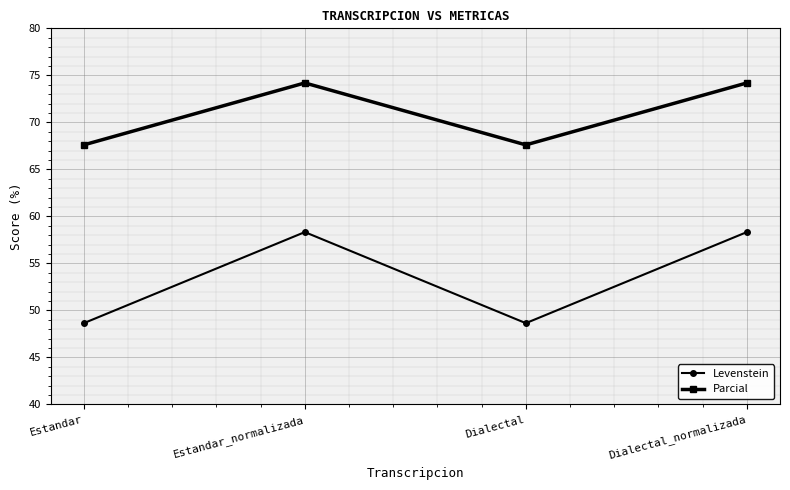

Reading left to right, list all the values displayed in this chart.

Levenstein: Estandar=48.6	Estandar_normalizada=58.3	Dialectal=48.6	Dialectal_normalizada=58.3
Parcial: Estandar=67.6	Estandar_normalizada=74.2	Dialectal=67.6	Dialectal_normalizada=74.2